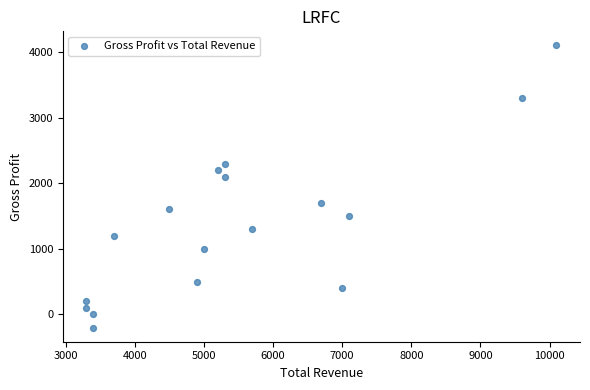

What Y value in the scatter plot is closest to 1950?

2100